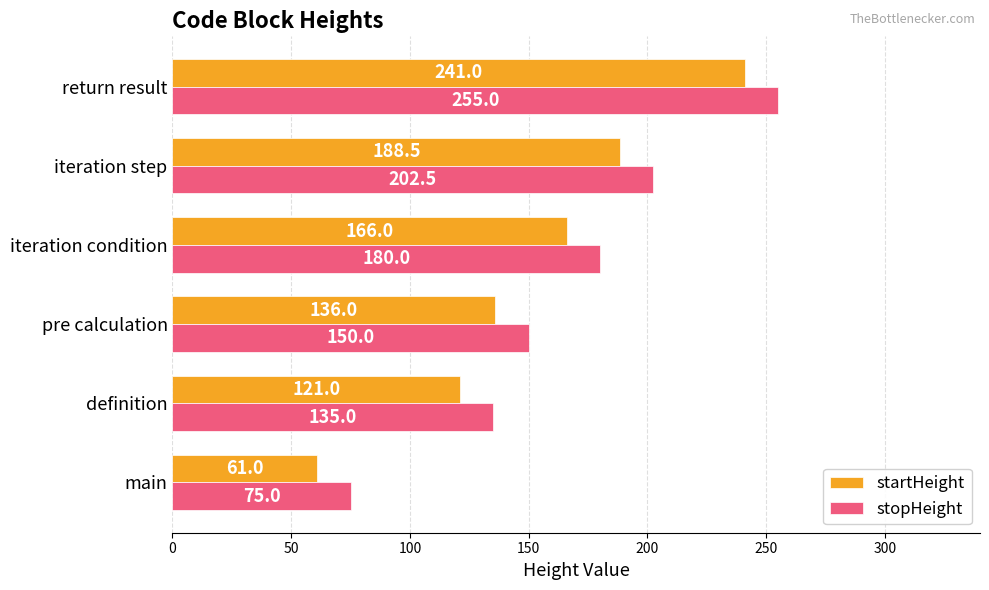

What is the smallest value displayed?

61.0